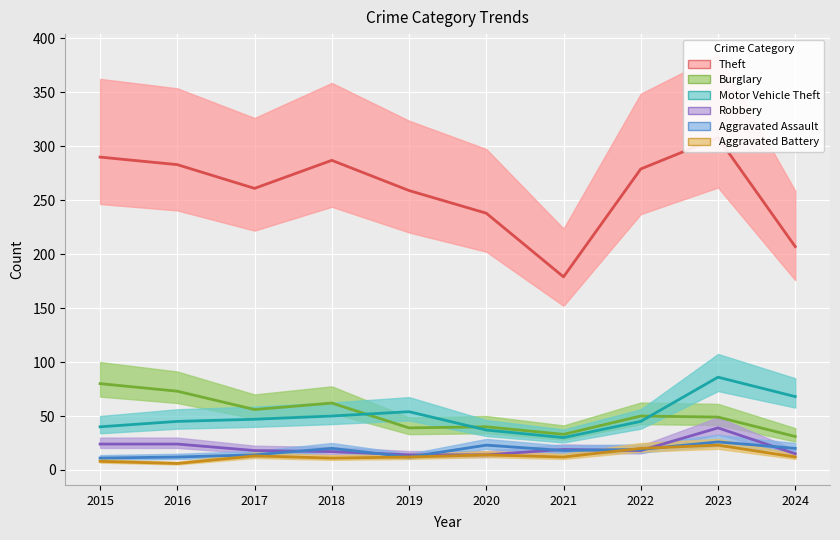

What are all the series names shown in the legend?

Theft, Burglary, Motor Vehicle Theft, Robbery, Aggravated Assault, Aggravated Battery